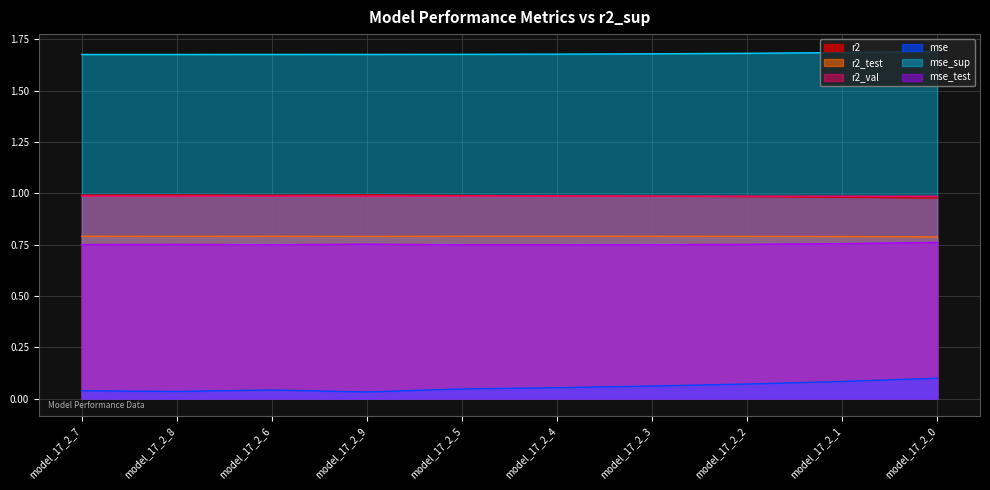

The mse_test series shows 0.7 at model_17_2_6. True or false?

True